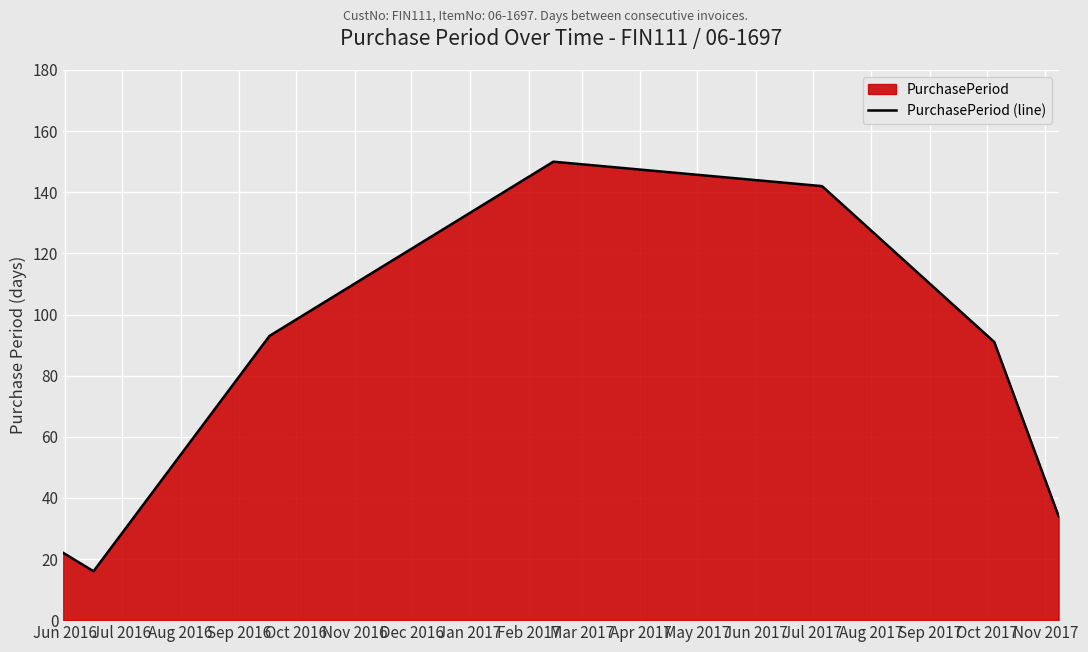

What is the difference between the maximum and minimum values?

134